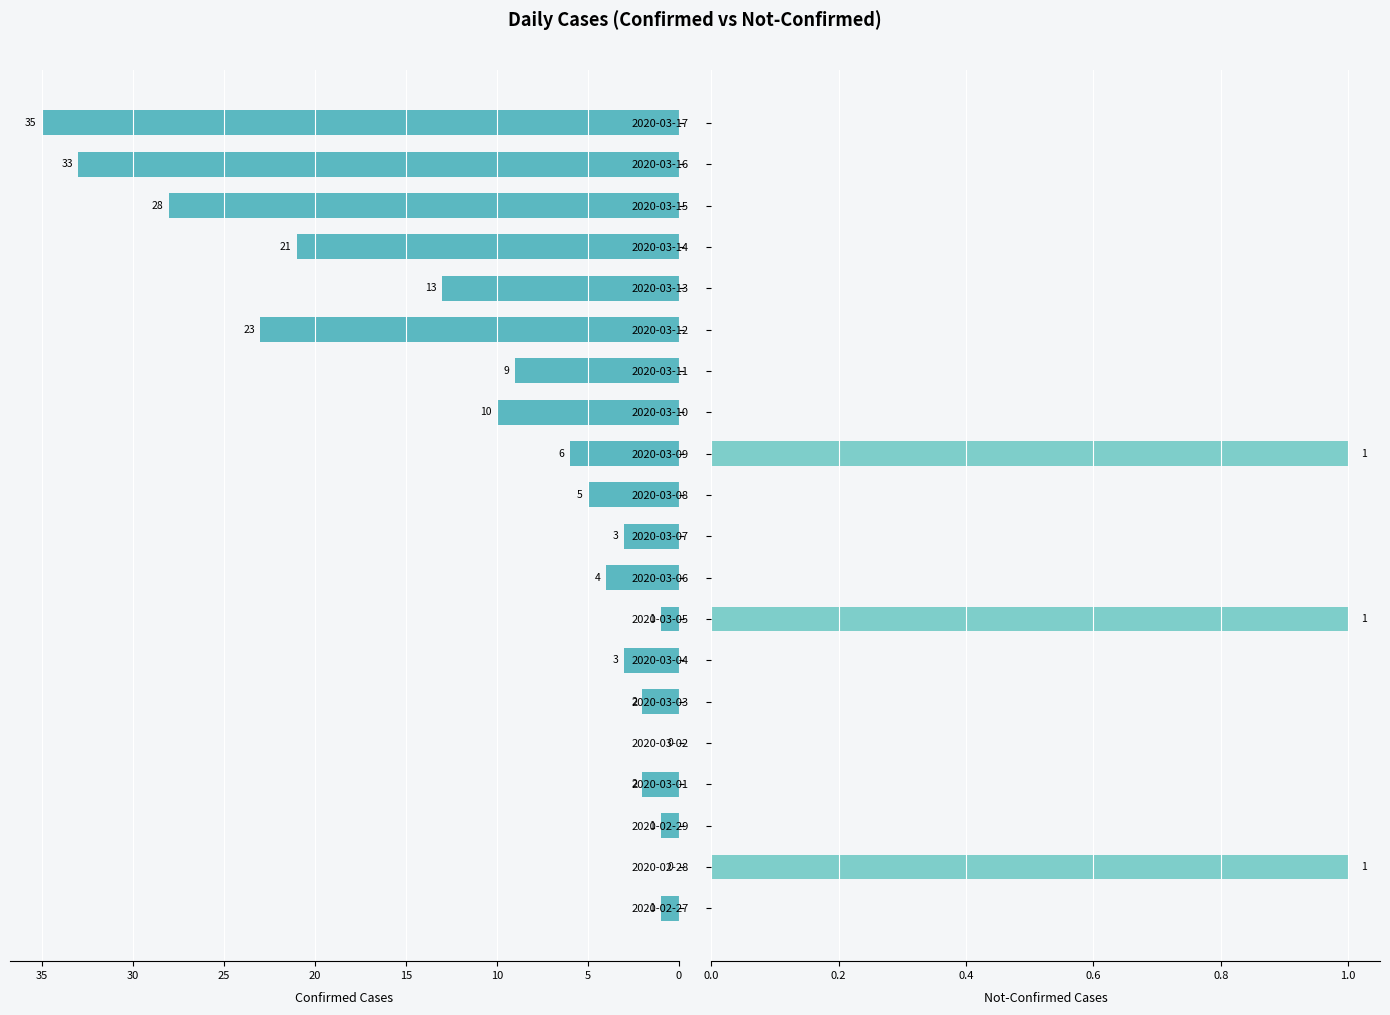

Reading left to right, list all the values displayed in this chart.

Confirmed Cases: 1	0	1	2	0	2	3	1	4	3	5	6	10	9	23	13	21	28	33	35
Not-Confirmed Cases: 0	1	0	0	0	0	0	1	0	0	0	1	0	0	0	0	0	0	0	0